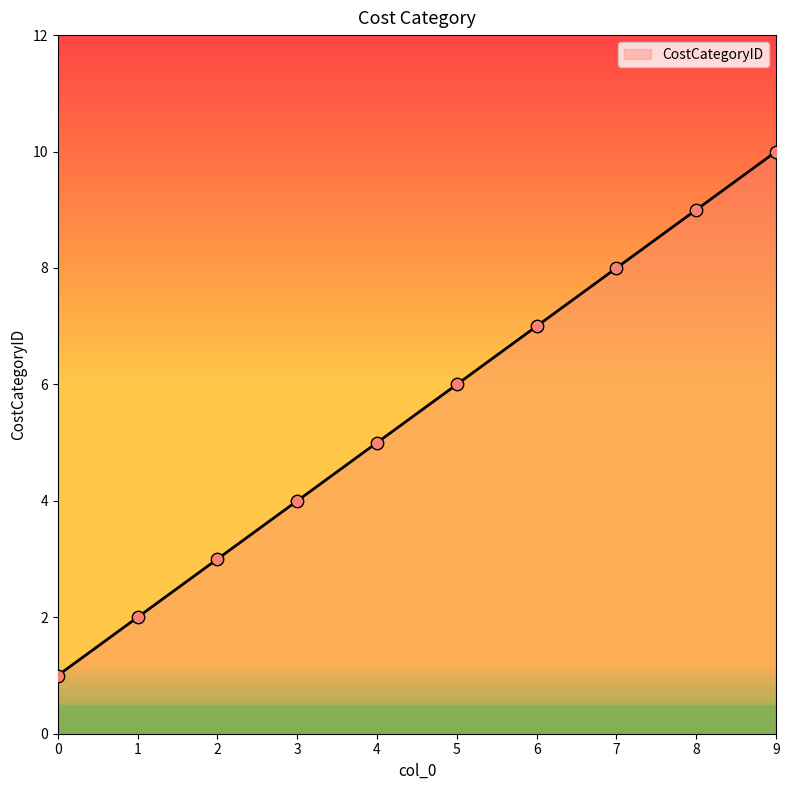

What is the change in value from 0 to 8?

+8